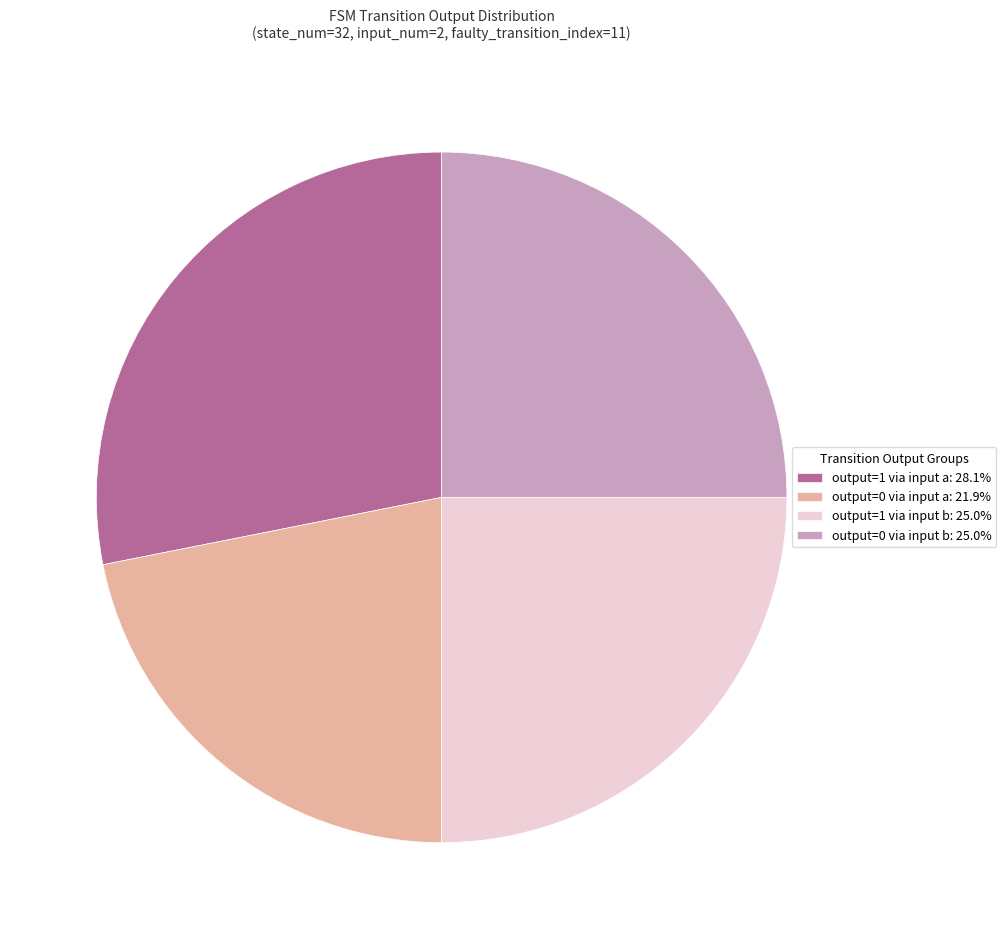

Is there a majority slice in this chart?

No